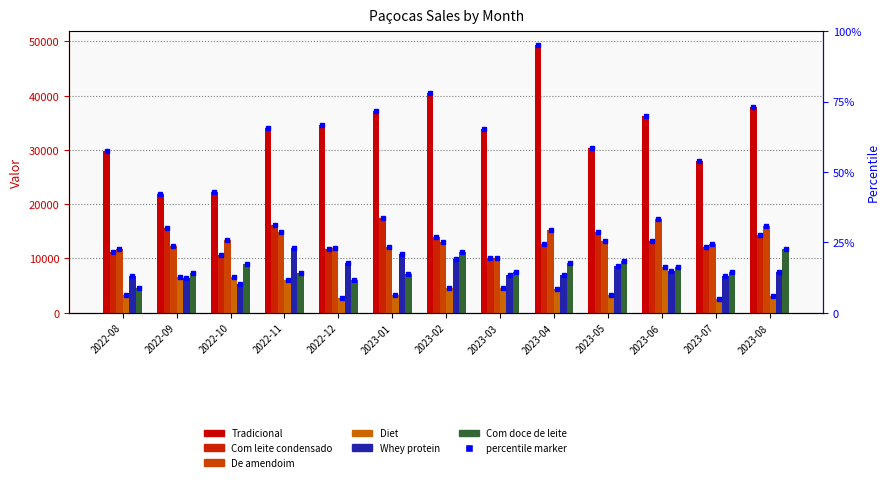

What is the total value across all series at 2022-12?

76205